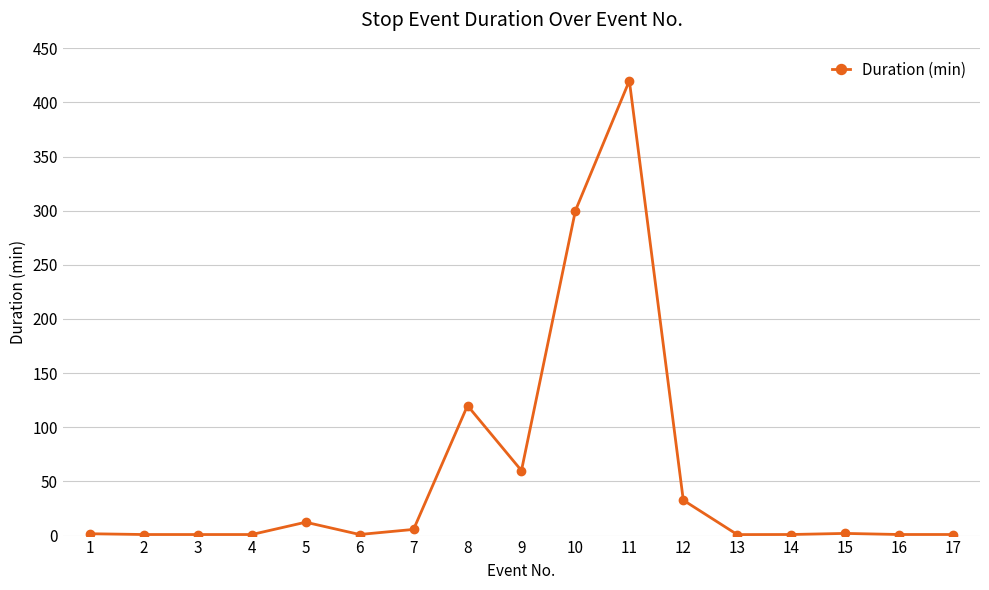

The chart shows a value of 2.0 at 15. True or false?

True